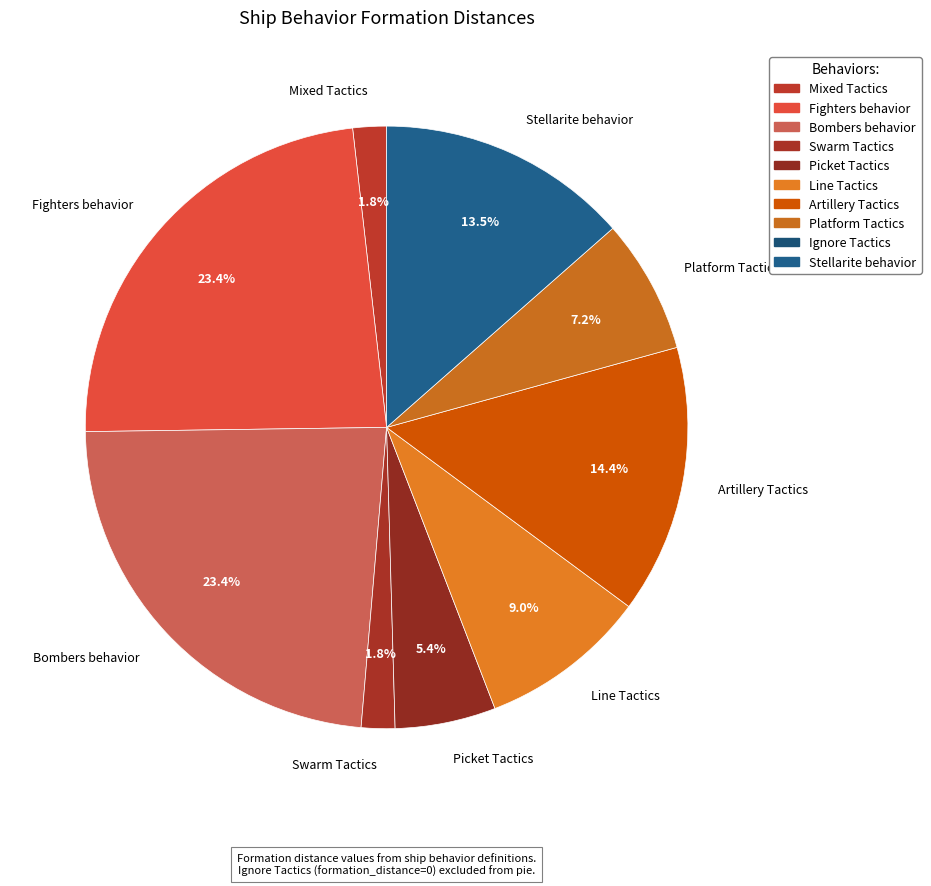

What is the total percentage of Bombers behavior and Picket Tactics?

28.8%